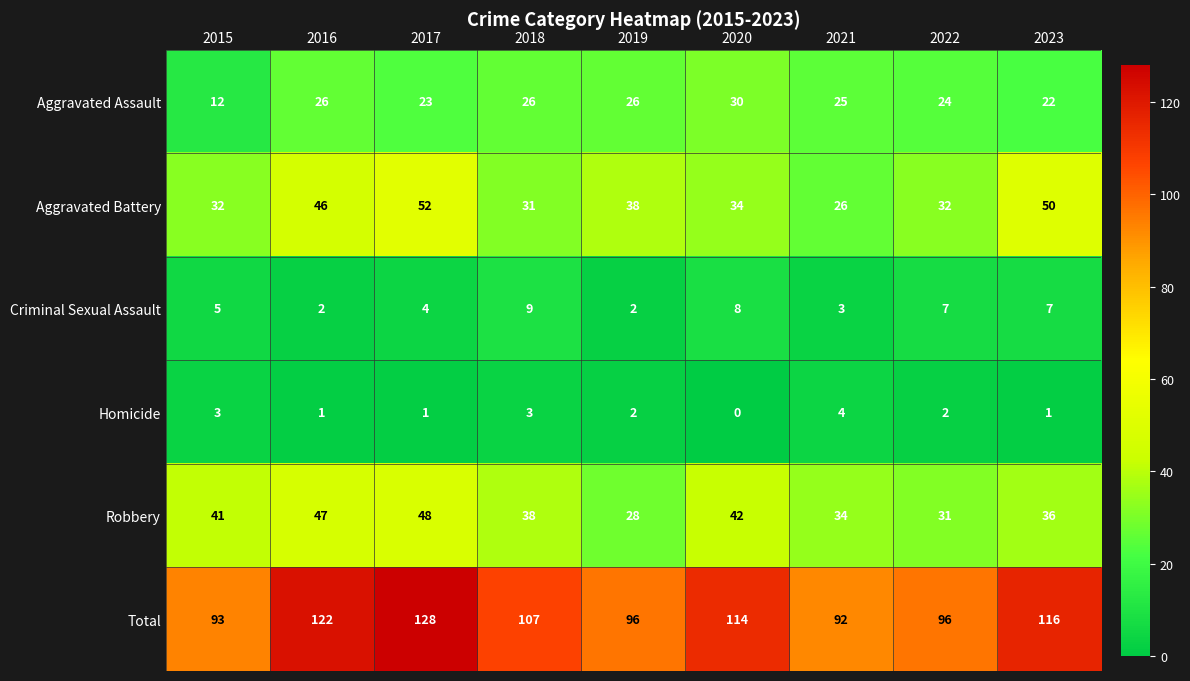

Which series has the largest total across all categories?

Total